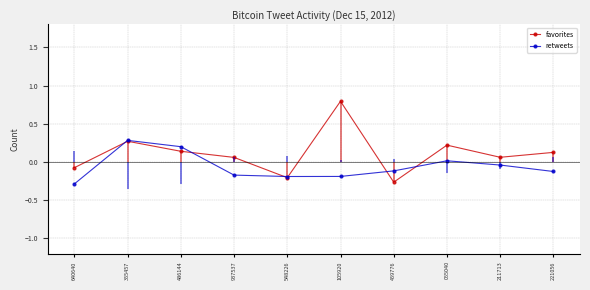

How many categories are shown in the chart?

10